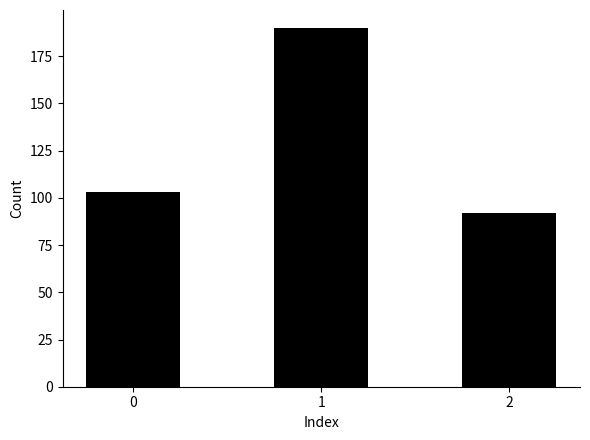

Count the values in the range 92 to 190.

3